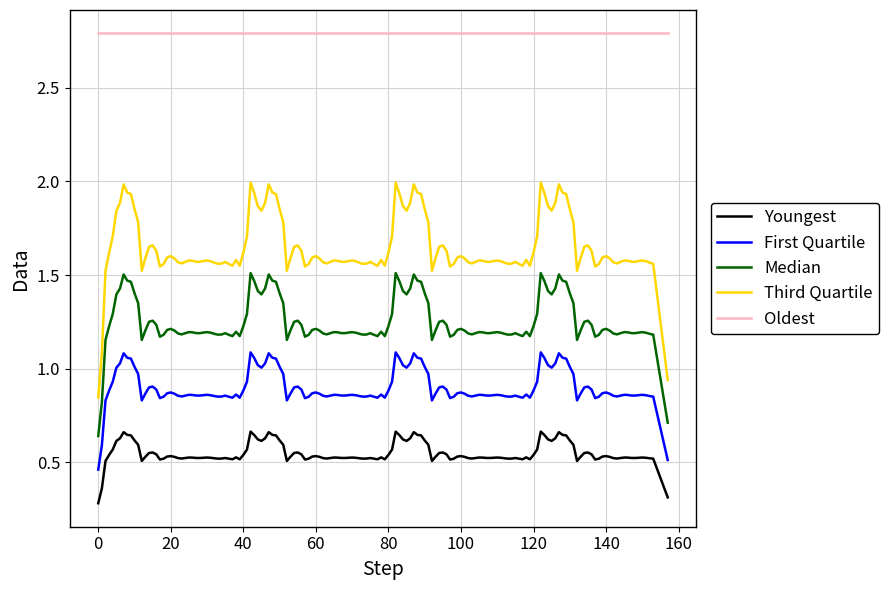

What is the smallest value displayed?

0.3